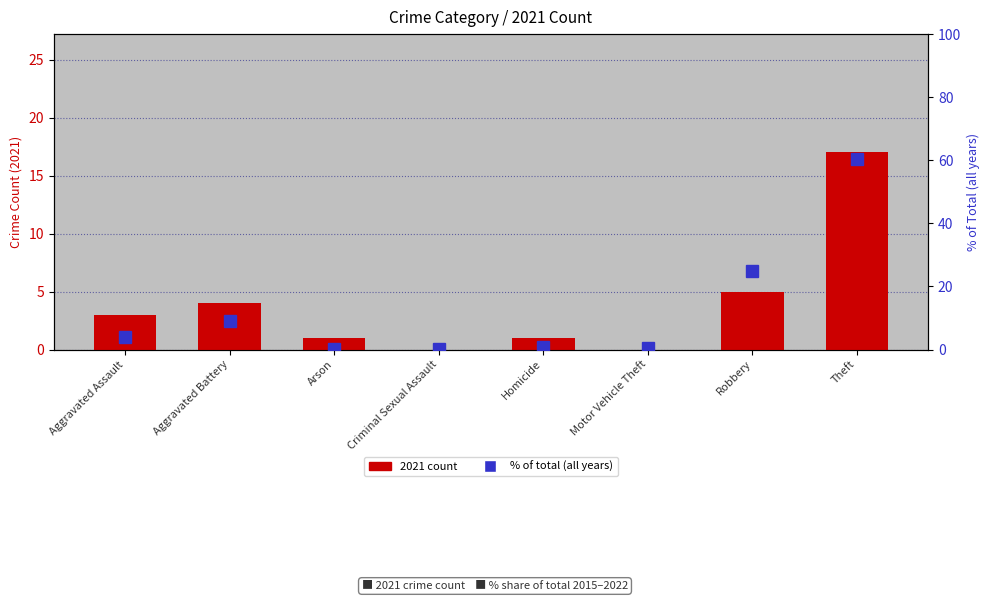

How many categories are shown in the chart?

8